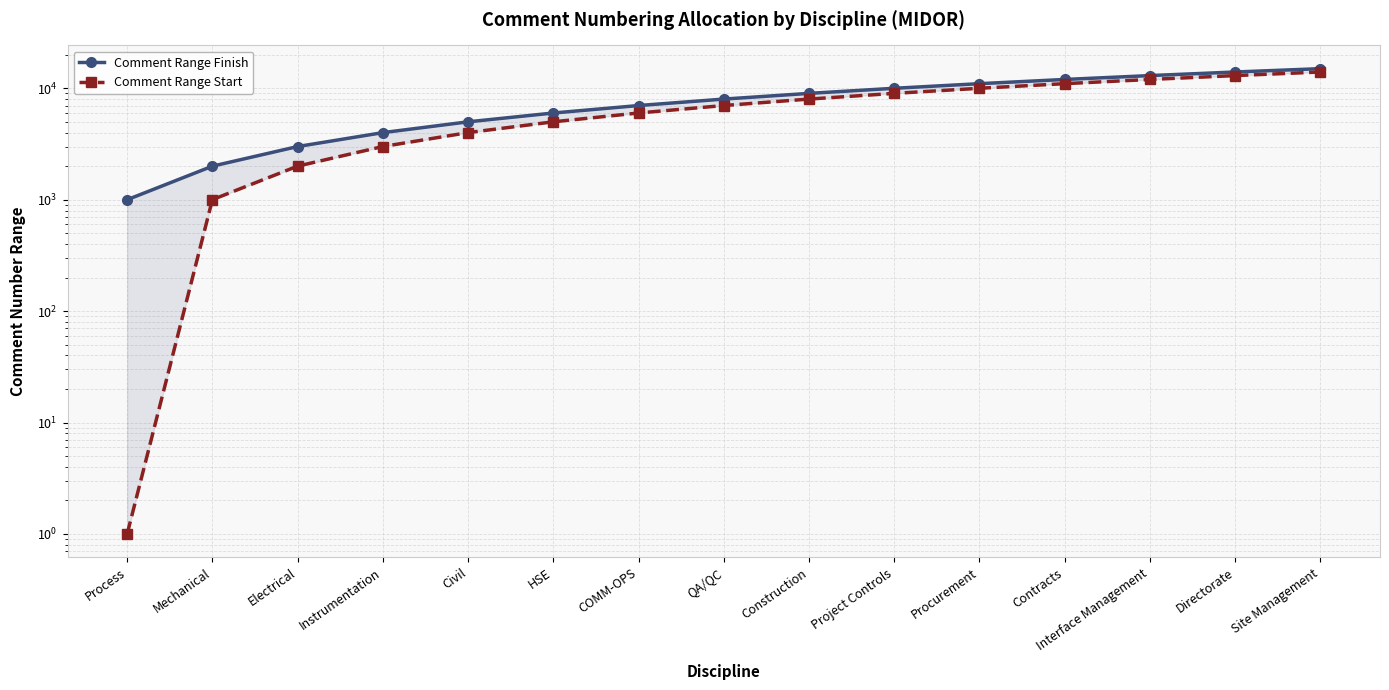

What is the label of the 9th point from the left?

Construction